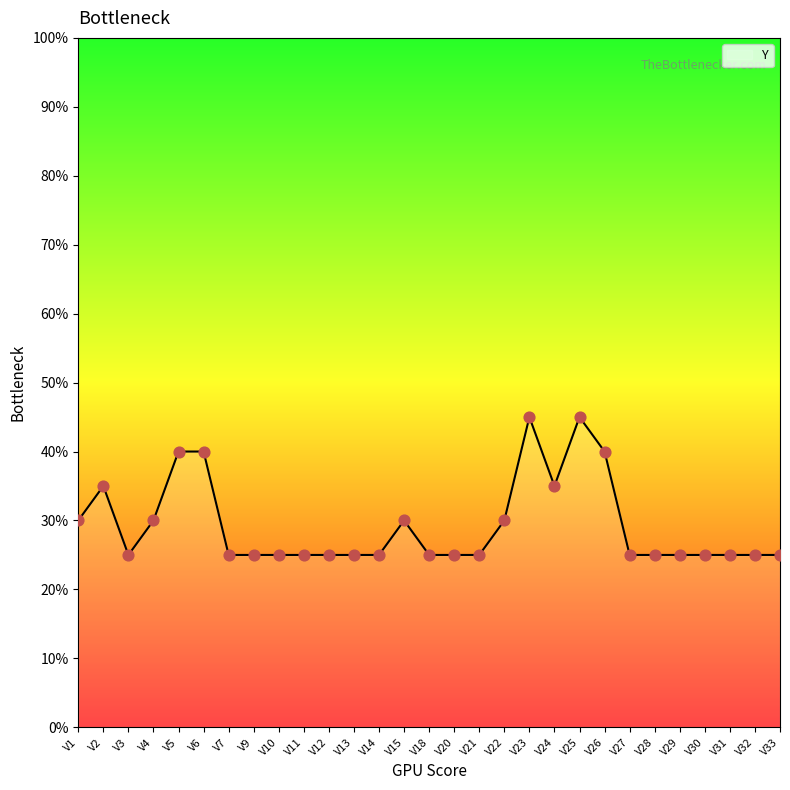

What is the ratio of the value at V13 to the value at V32?

1.0